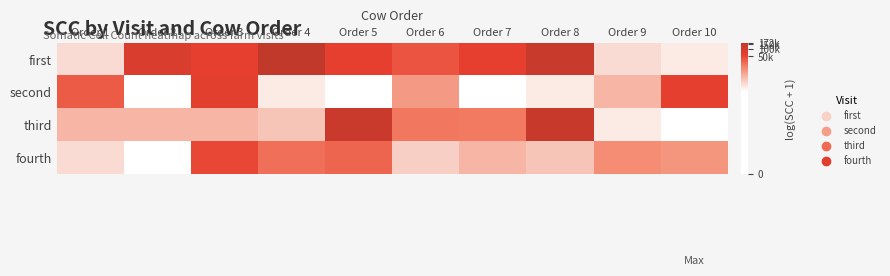

What is the greatest value displayed?

12.1